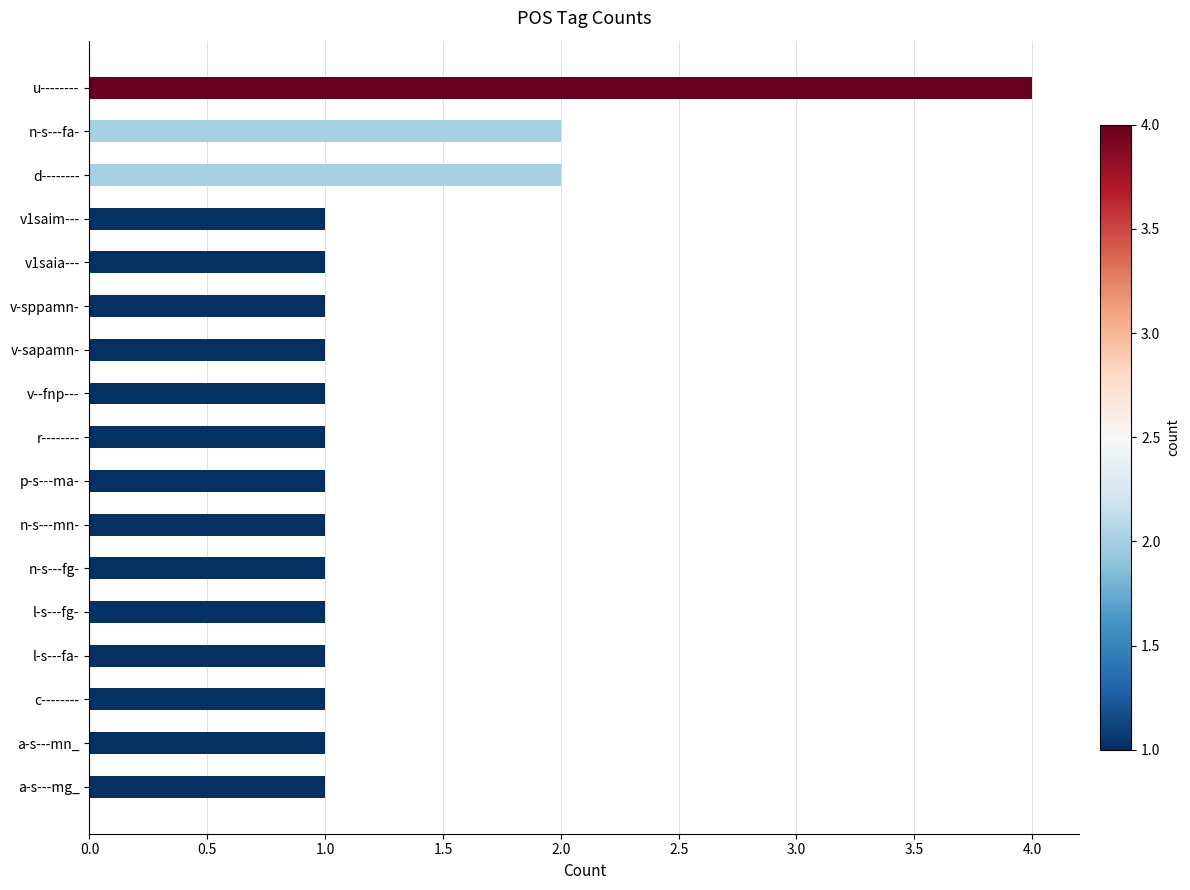

Reading top to bottom, extract all data points from this chart.

u--------=4	n-s---fa-=2	d--------=2	v1saim---=1	v1saia---=1	v-sppamn-=1	v-sapamn-=1	v--fnp---=1	r--------=1	p-s---ma-=1	n-s---mn-=1	n-s---fg-=1	l-s---fg-=1	l-s---fa-=1	c--------=1	a-s---mn_=1	a-s---mg_=1